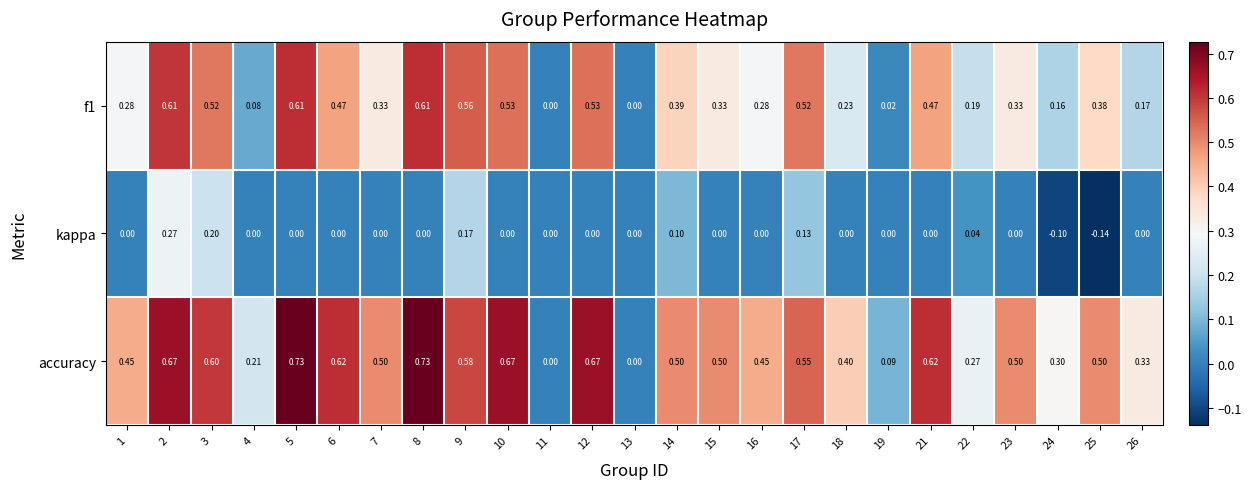

How many values in the accuracy series exceed 0?

23